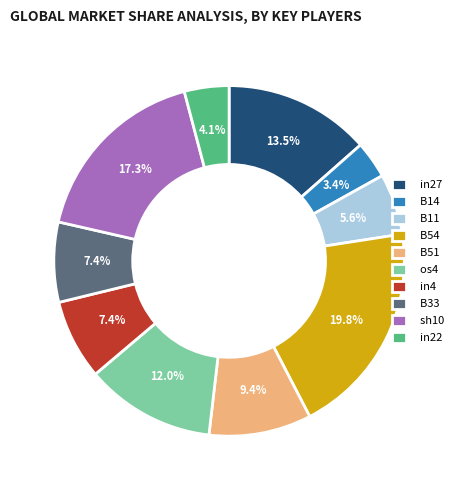

Which slice is the largest?

B54